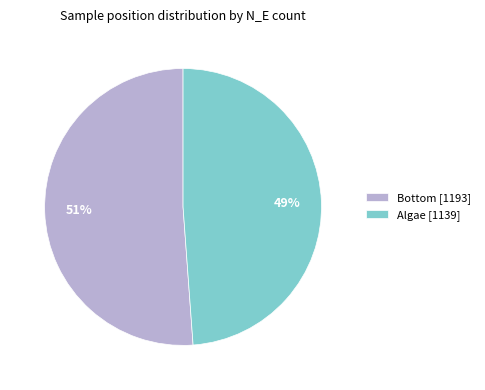

To the nearest percent, what is the difference between the largest and smallest slice percentages?

2%